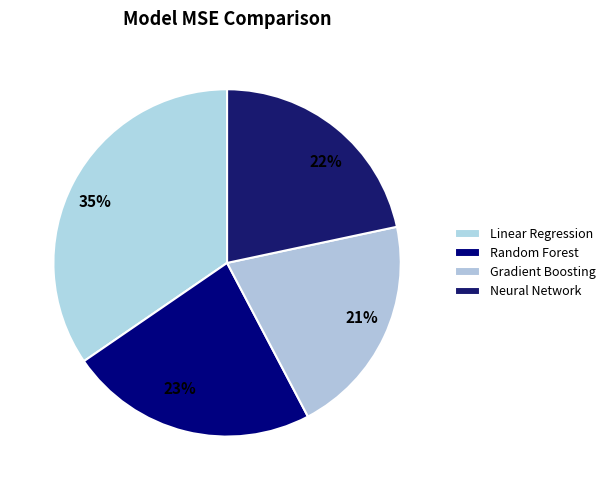

Which has a higher value, Random Forest or Neural Network?

Random Forest